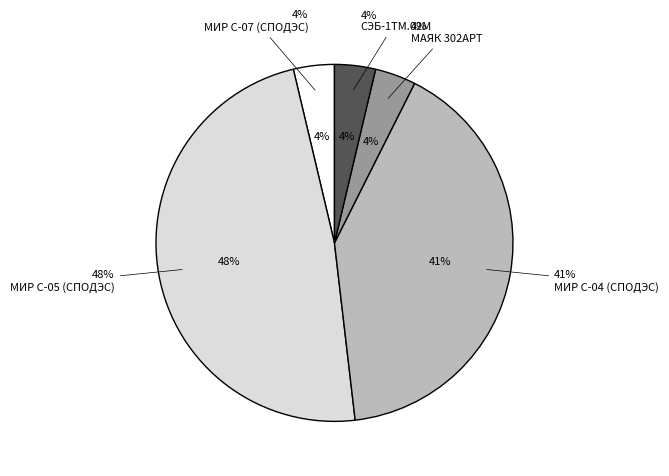

True or false: 20.04 04:30 accounts for 1% of the total.

False